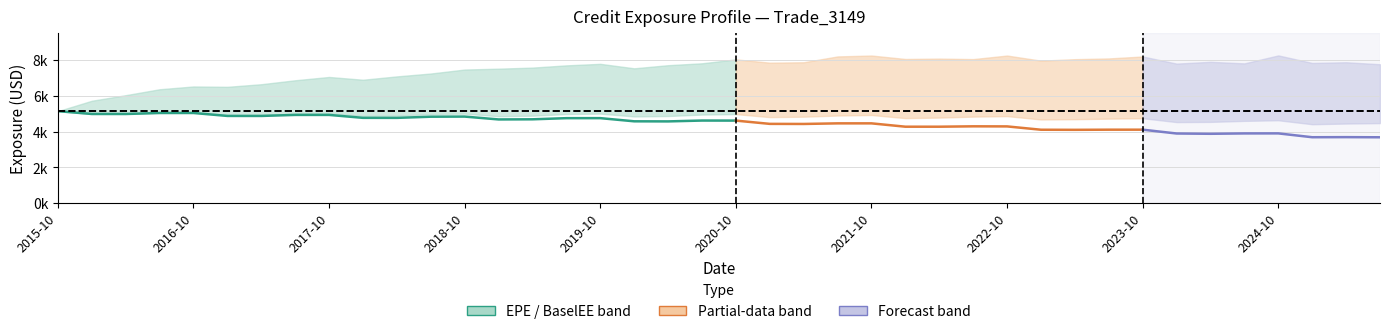

What is the sum of all BaselEE values?

193685.6